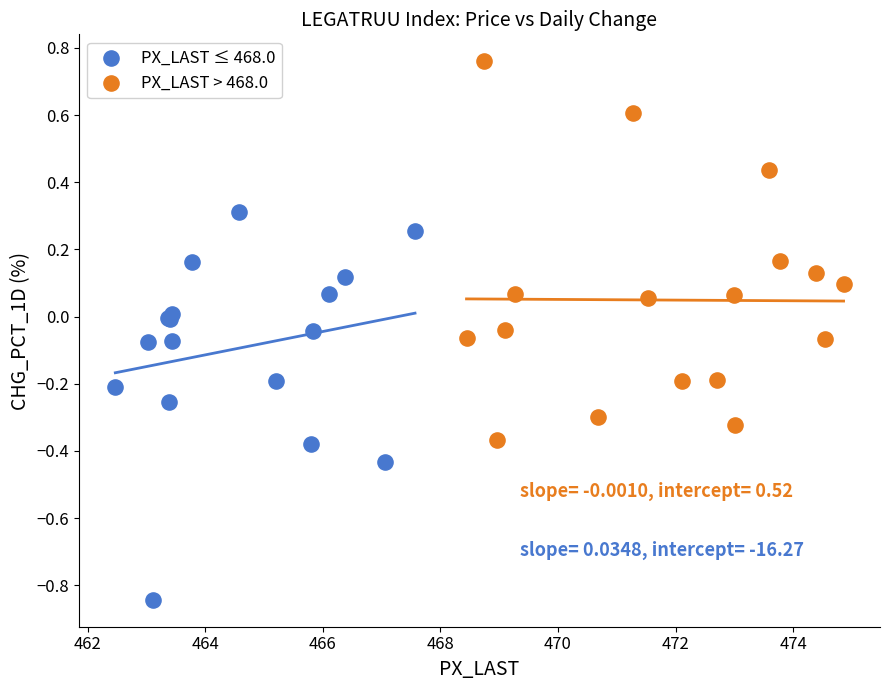

Which series contains the lowest Y value?

PX_LAST ≤ 468.0